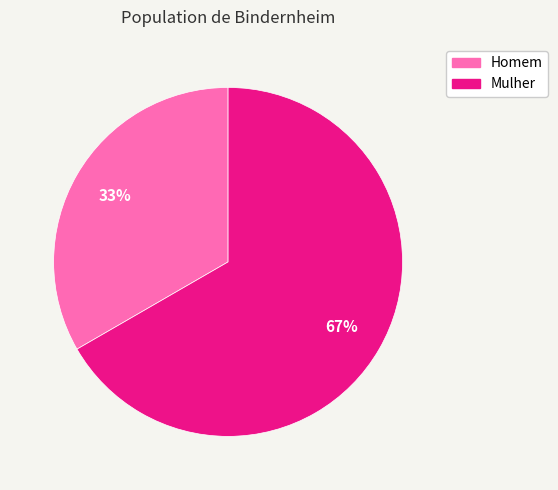

How many segments does this pie chart have?

2